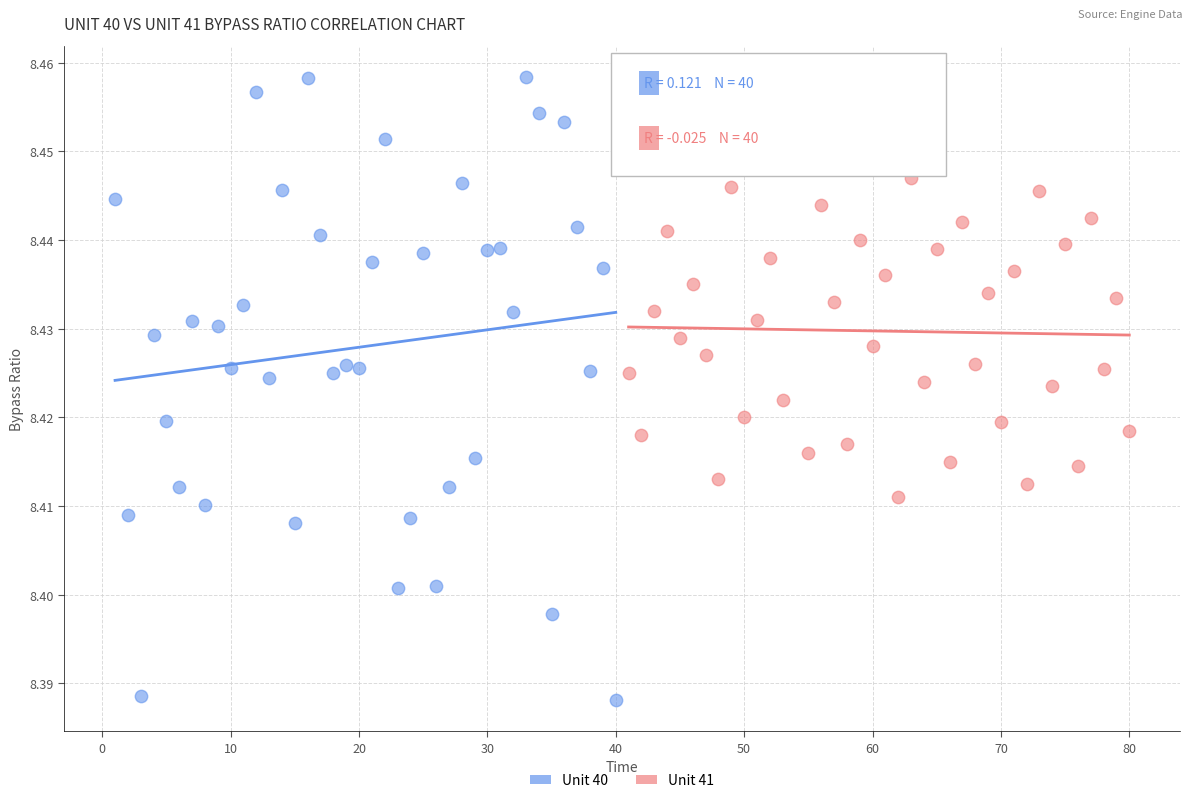

Which series has the largest Y range (max minus min)?

Unit 40